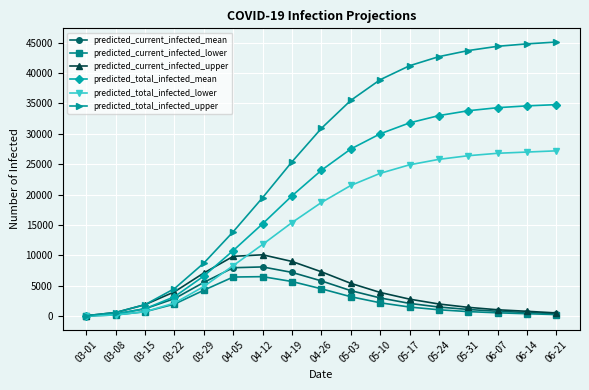

The value of predicted_total_infected_upper at 04-12 is 5437. True or false?

False